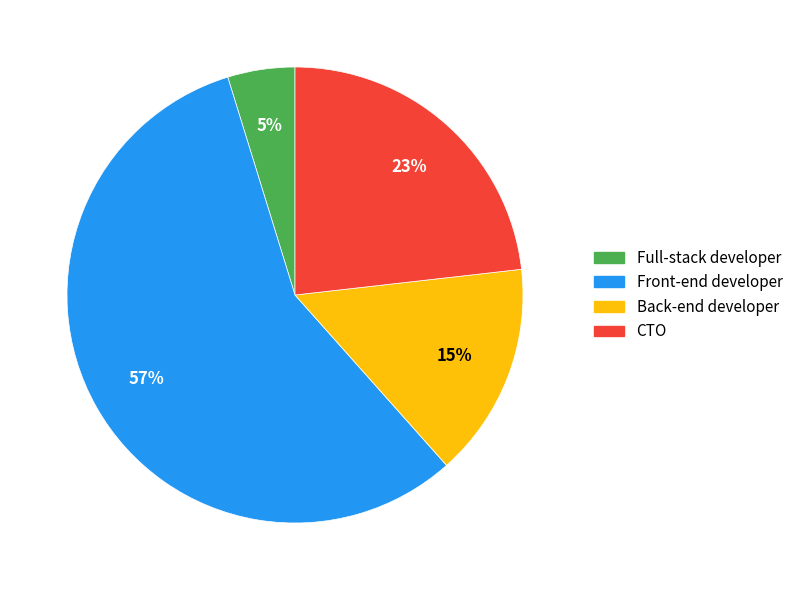

To the nearest percent, what is the average slice percentage?

25%